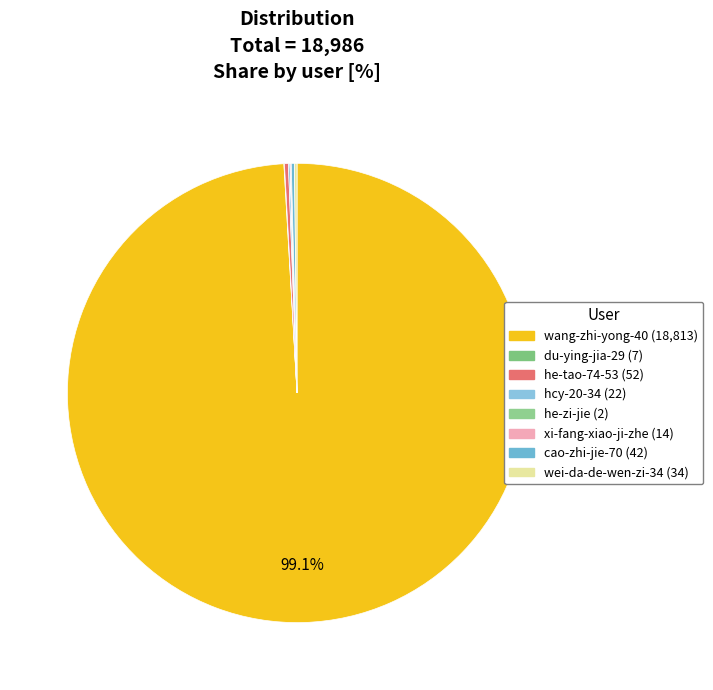

What is the smallest slice in the pie chart?

he-zi-jie